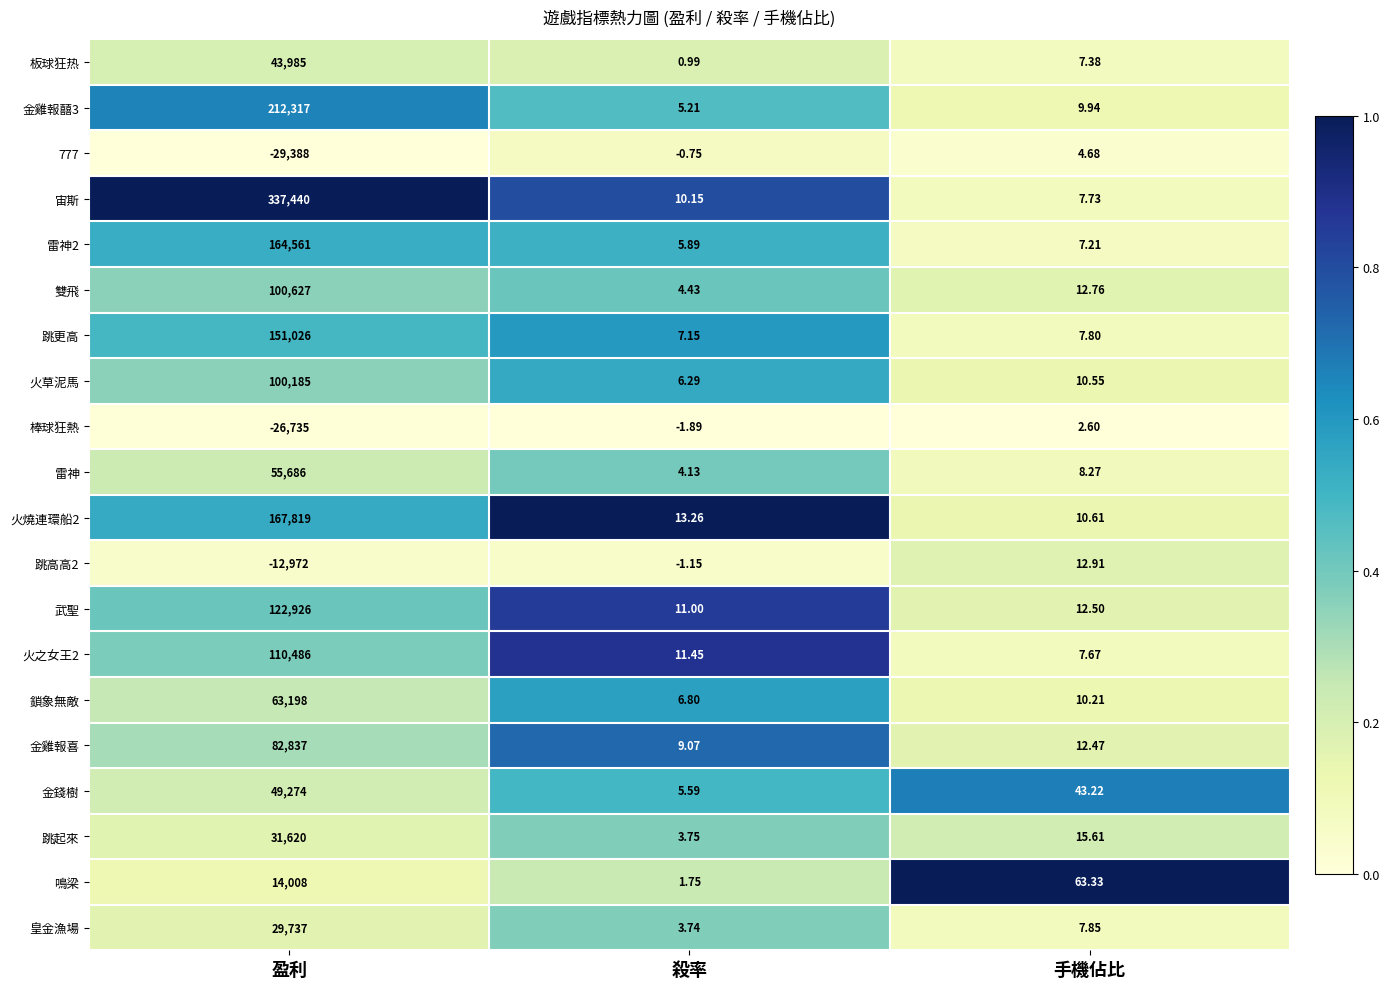

At which label is 宙斯 closest to 168723?

殺率